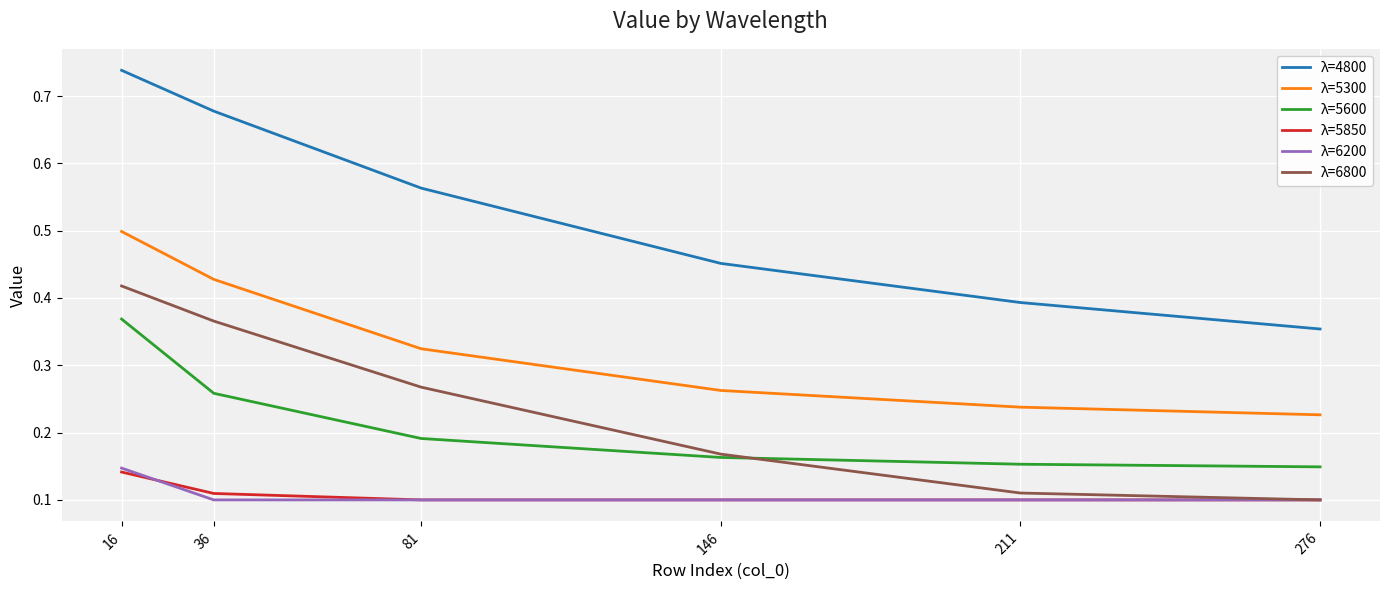

Is it true that λ=5600 equals 0.0 at 146?

False